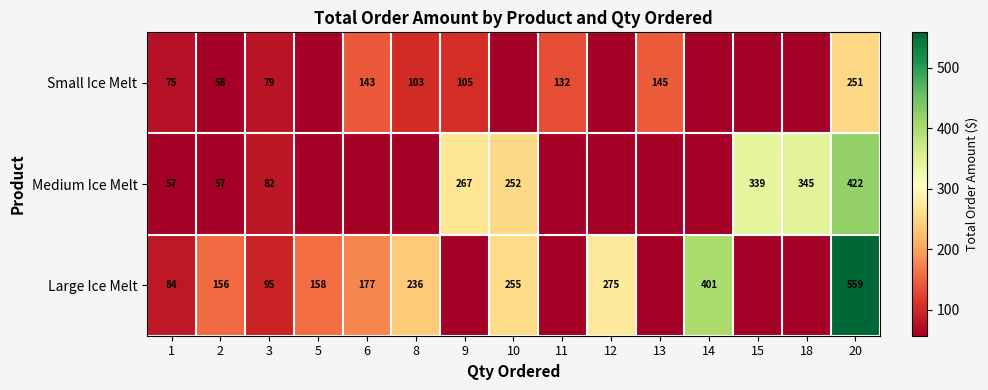

What is the difference between the highest and lowest values at 20?

308